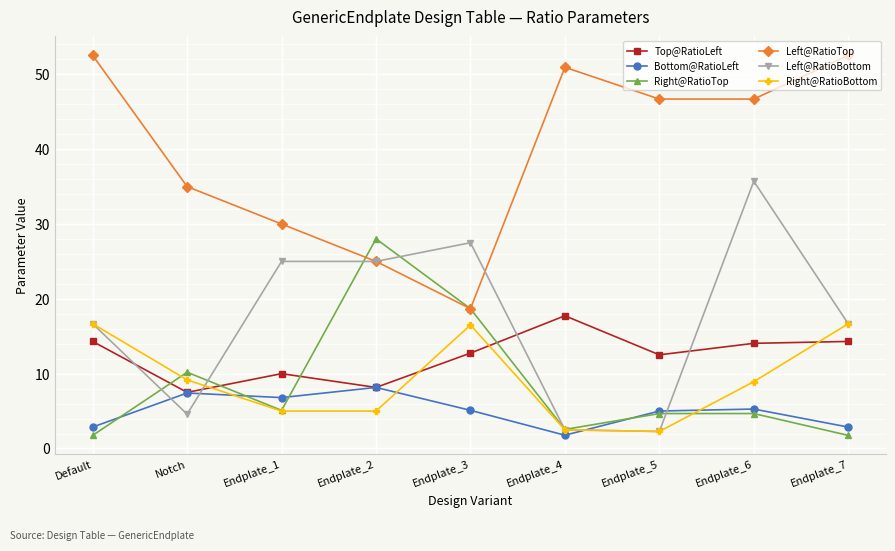

At how many categories does at least one series exceed 21?

9